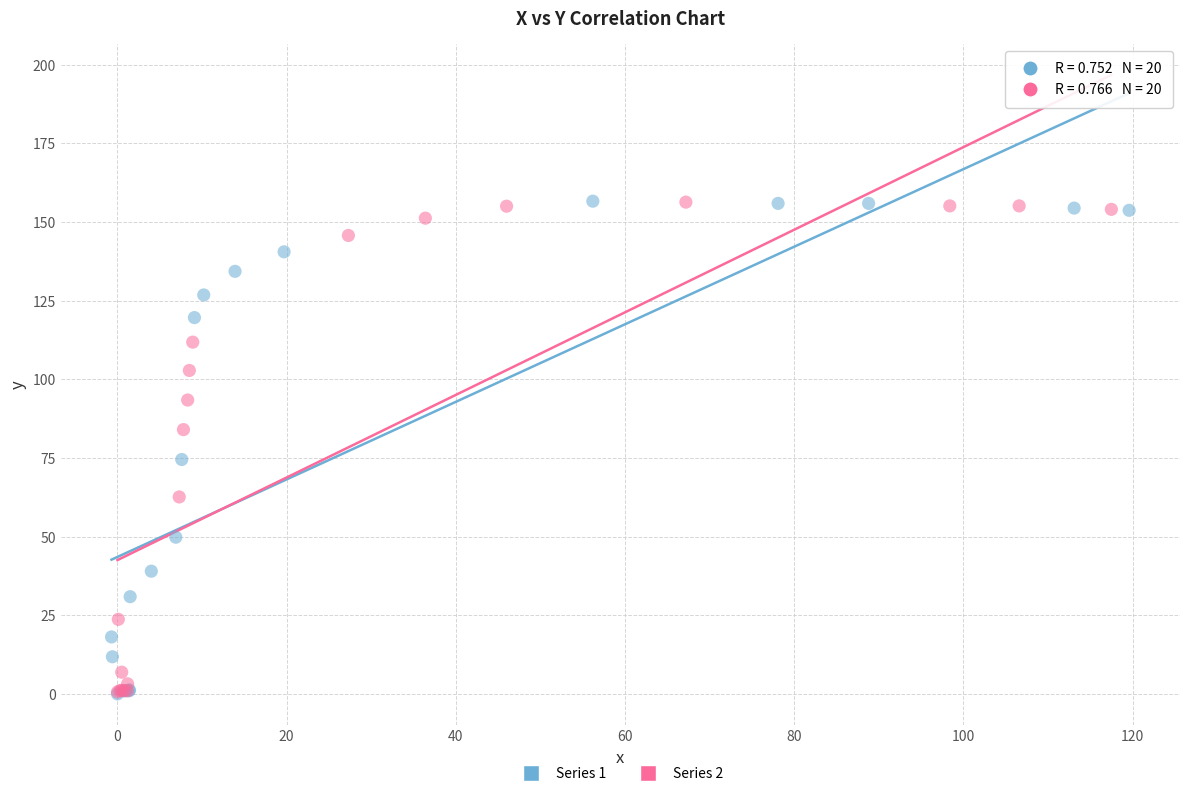

What are all the series names shown in the legend?

Series 1, Series 2